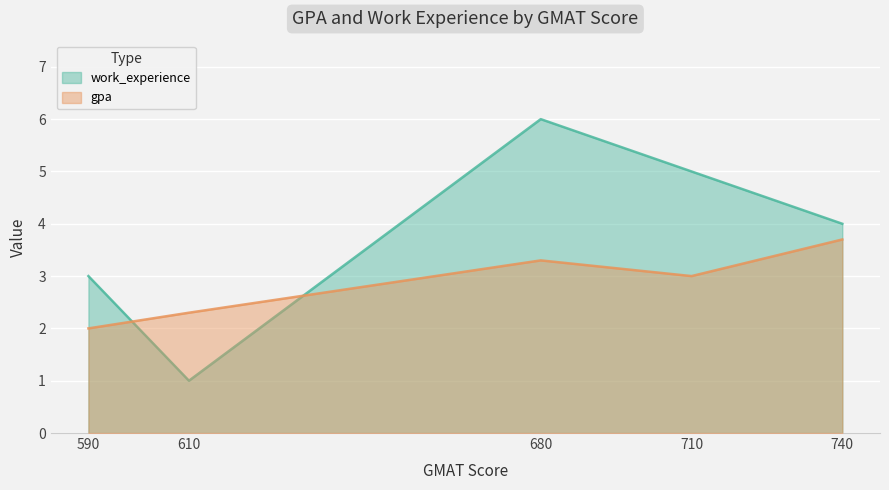

Where does the gpa series first go above 3?

680